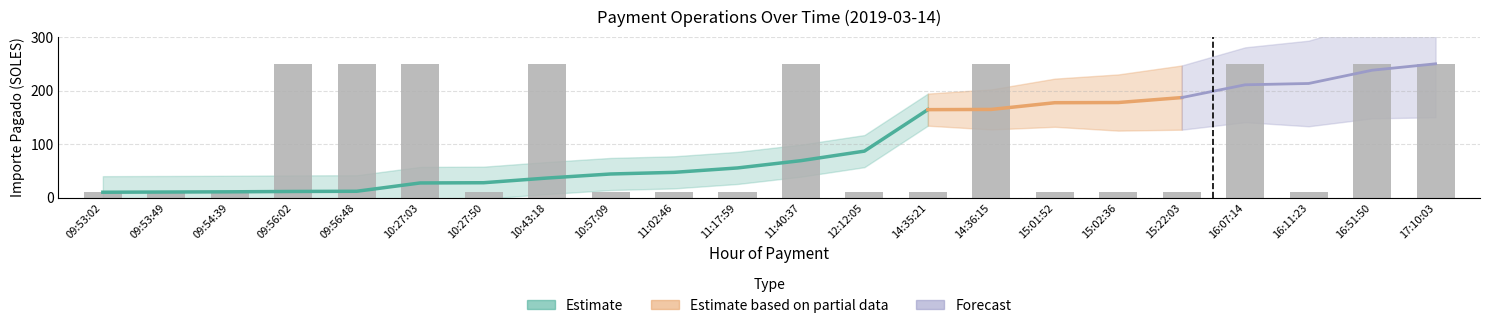

At which category does the chart reach its peak across all series?

09:56:02